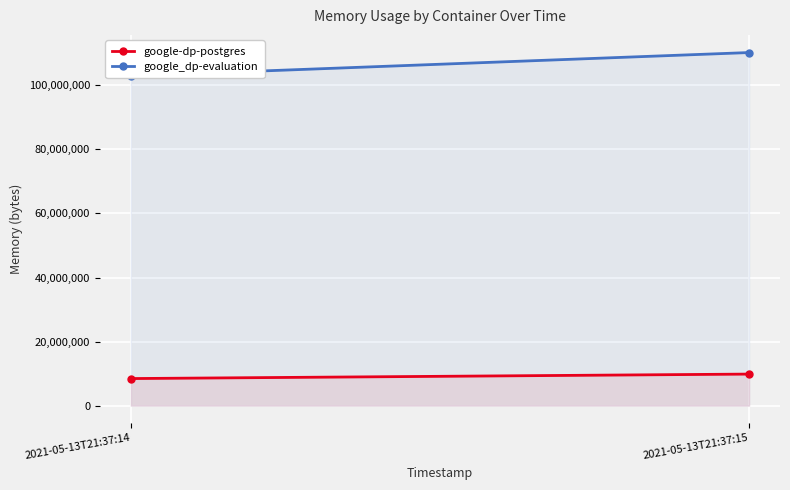

What is the sum of the google_dp-evaluation values at 2021-05-13T21:37:15 and 2021-05-13T21:37:14?

213147648